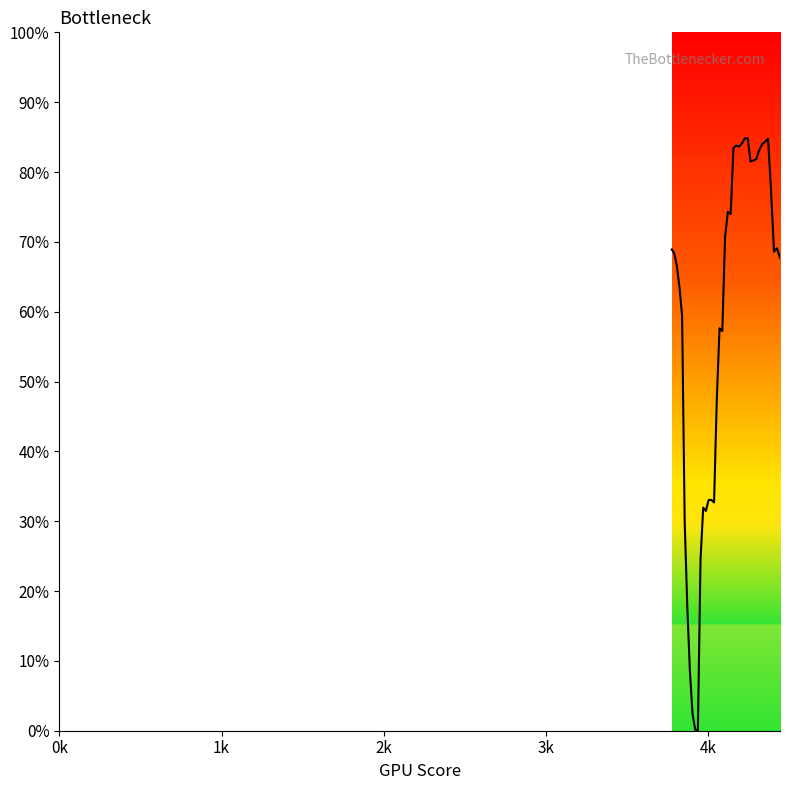

How many interior local valleys (lower than both neighbors) does the data have?

8